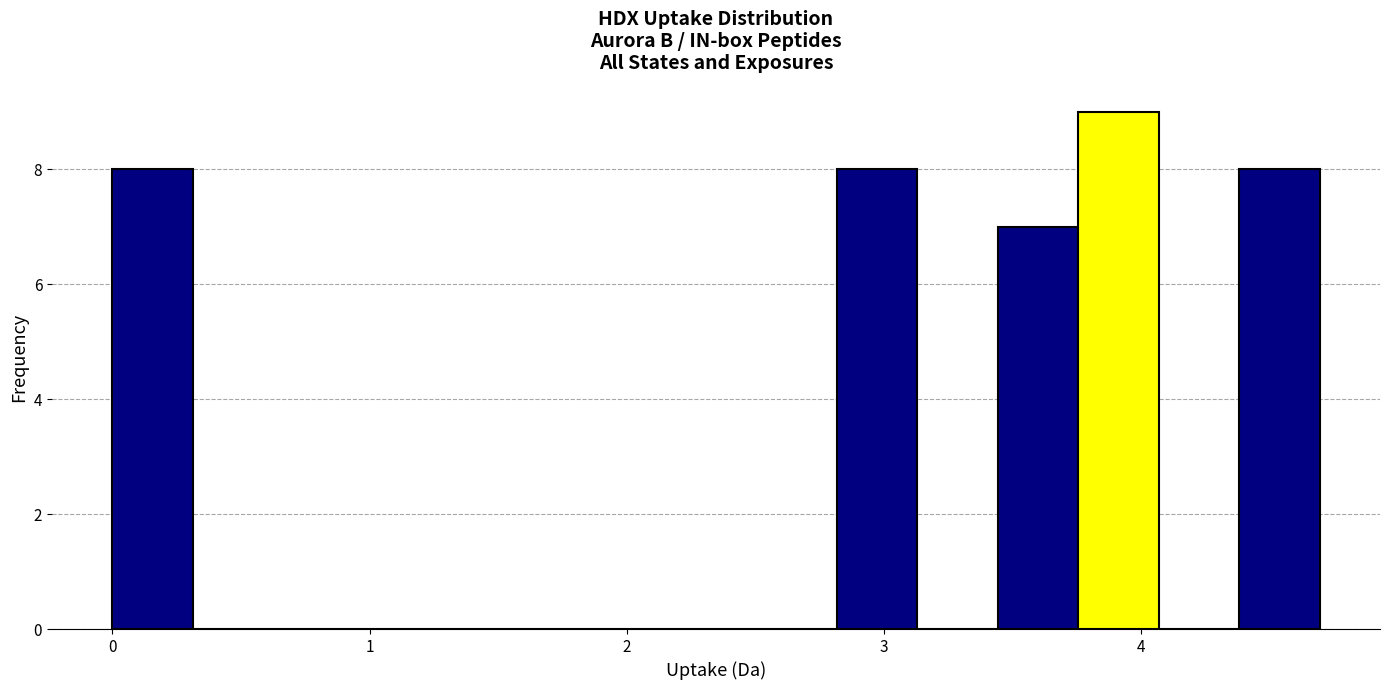

Read against the x-axis, roughly where is the centre of the tallest bar?

3.9